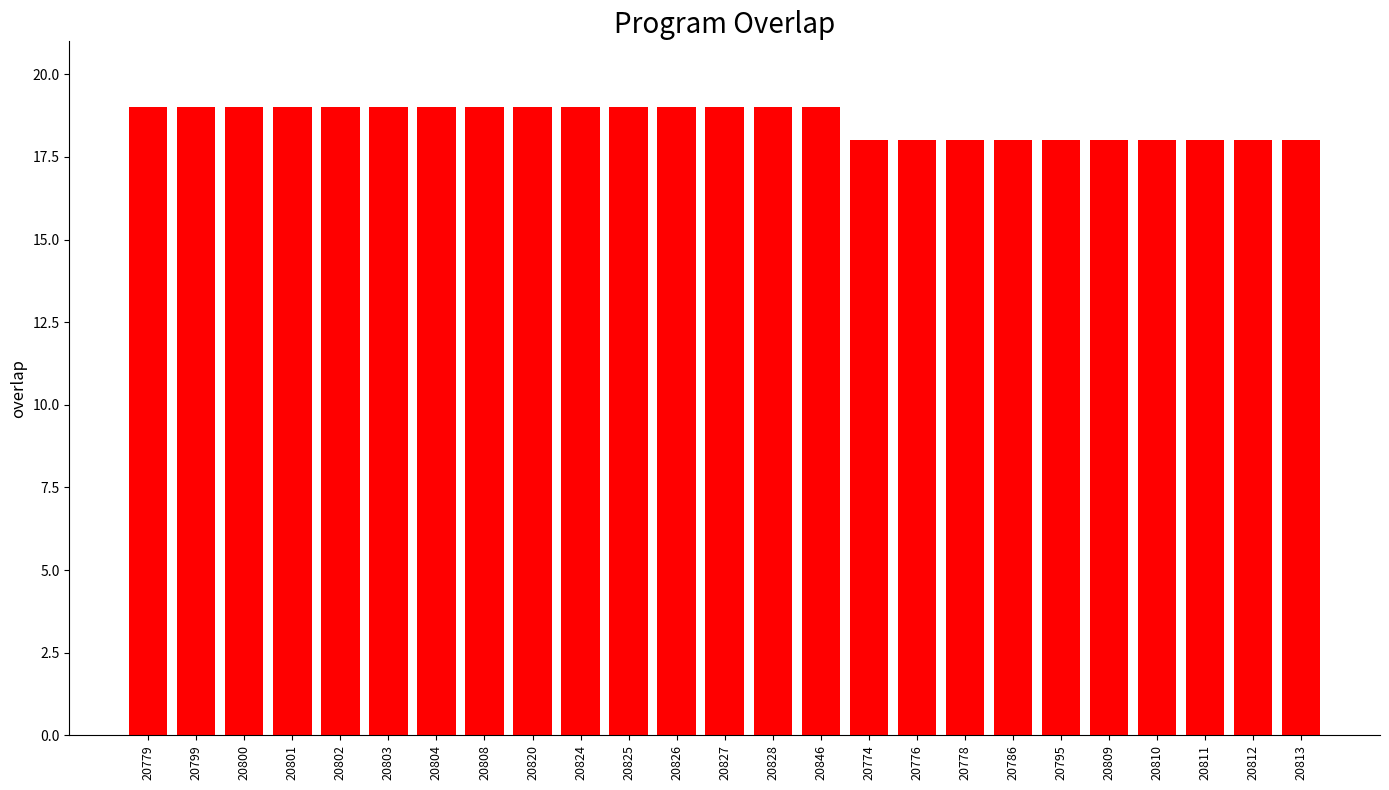

Between 20825 and 20786, which is larger?

20825